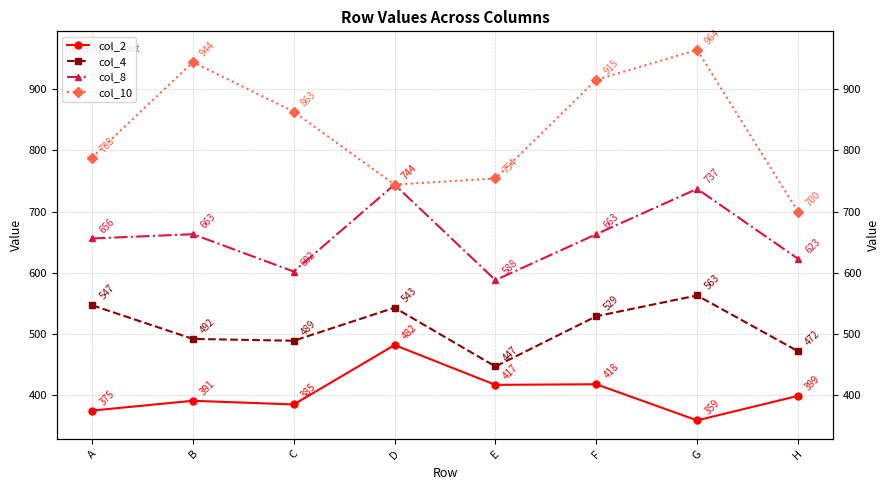

Which has a higher value, F or G?

F